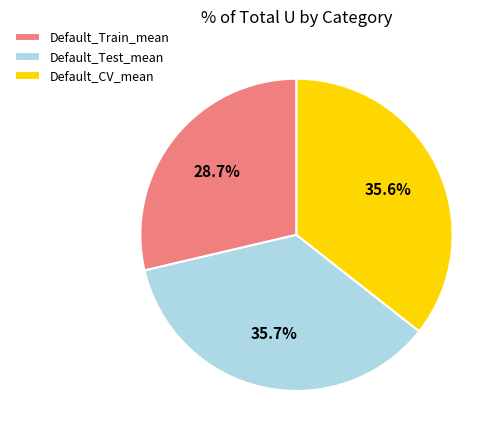

To the nearest percent, what portion does Default_Train_mean represent?

29%